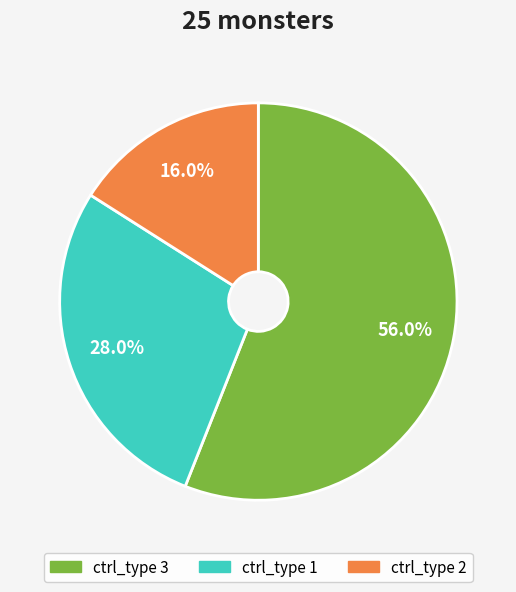

Which category has the smallest portion of the pie?

ctrl_type 2